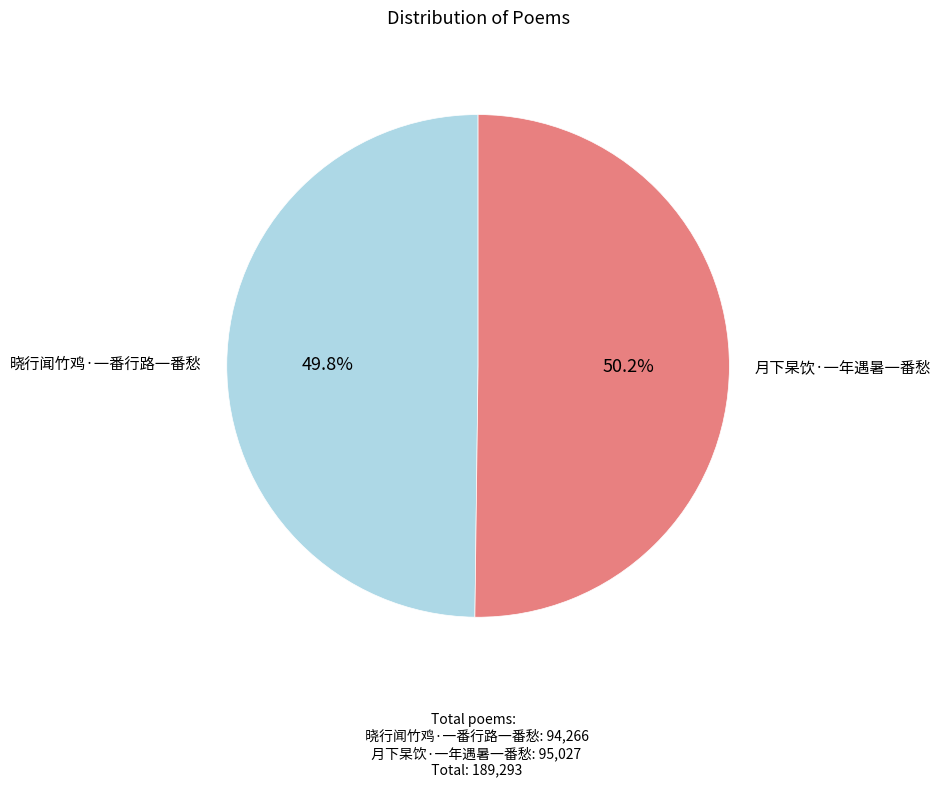

What percentage do 晓行闻竹鸡·一番行路一番愁 and 月下杲饮·一年遇暑一番愁 together represent?

100.0%